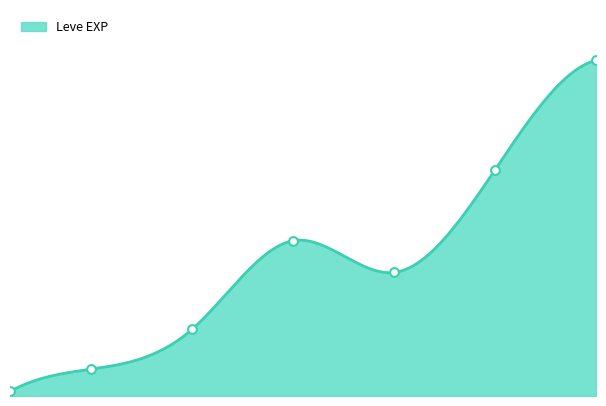

What is the change in value from 10 to 20?

+720